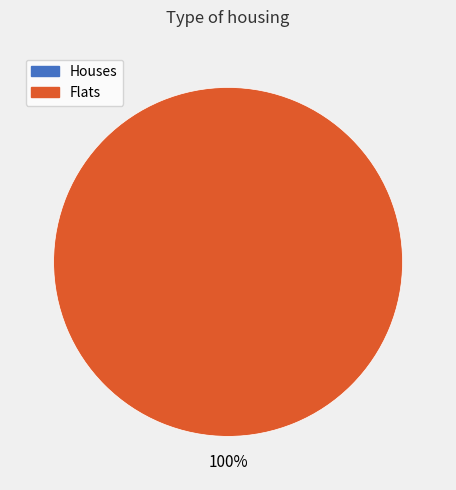

Is 1548703589 the majority of the pie?

Yes